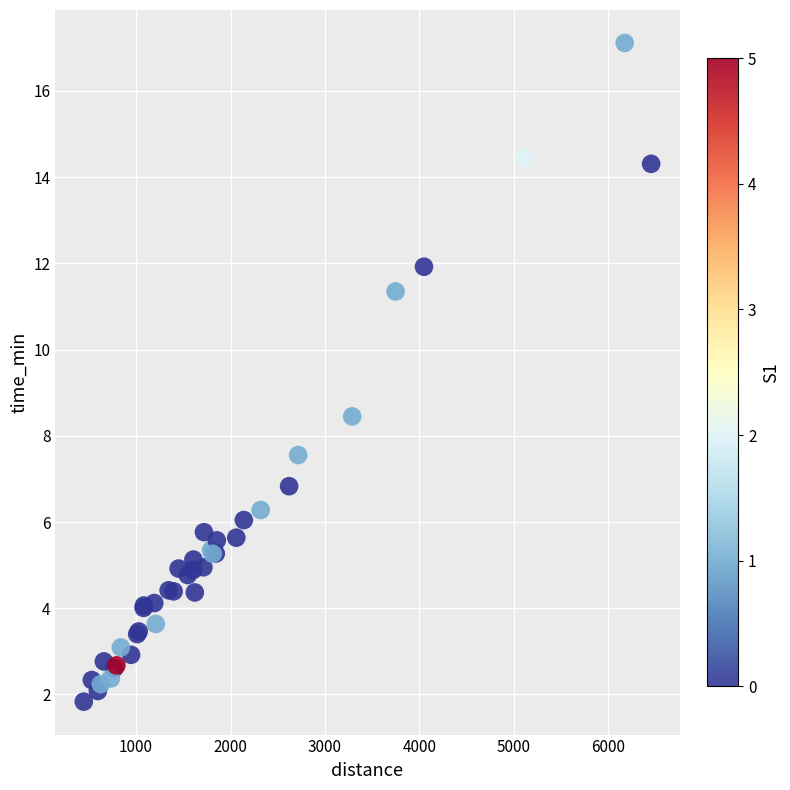

What Y value in the scatter plot is closest to 9?

8.4